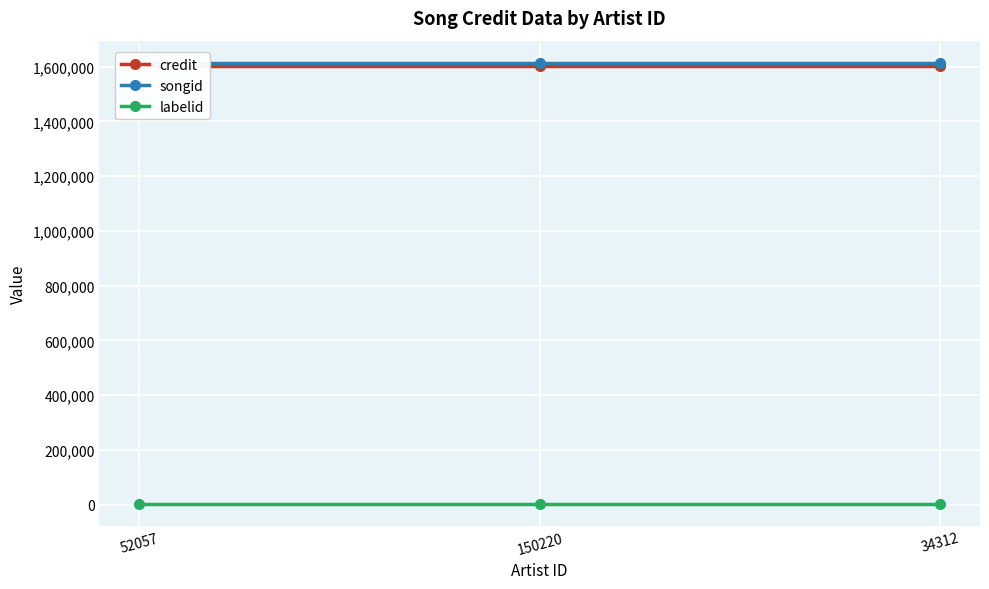

The value of credit at 52057 is 1103839. True or false?

False